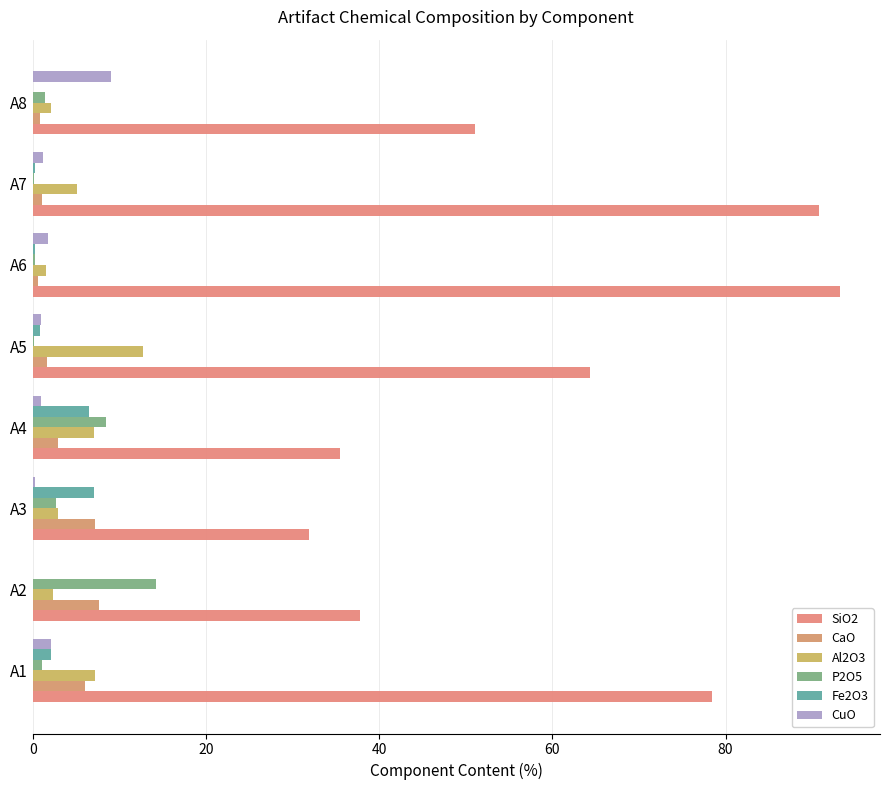

What is the greatest value displayed?

93.2